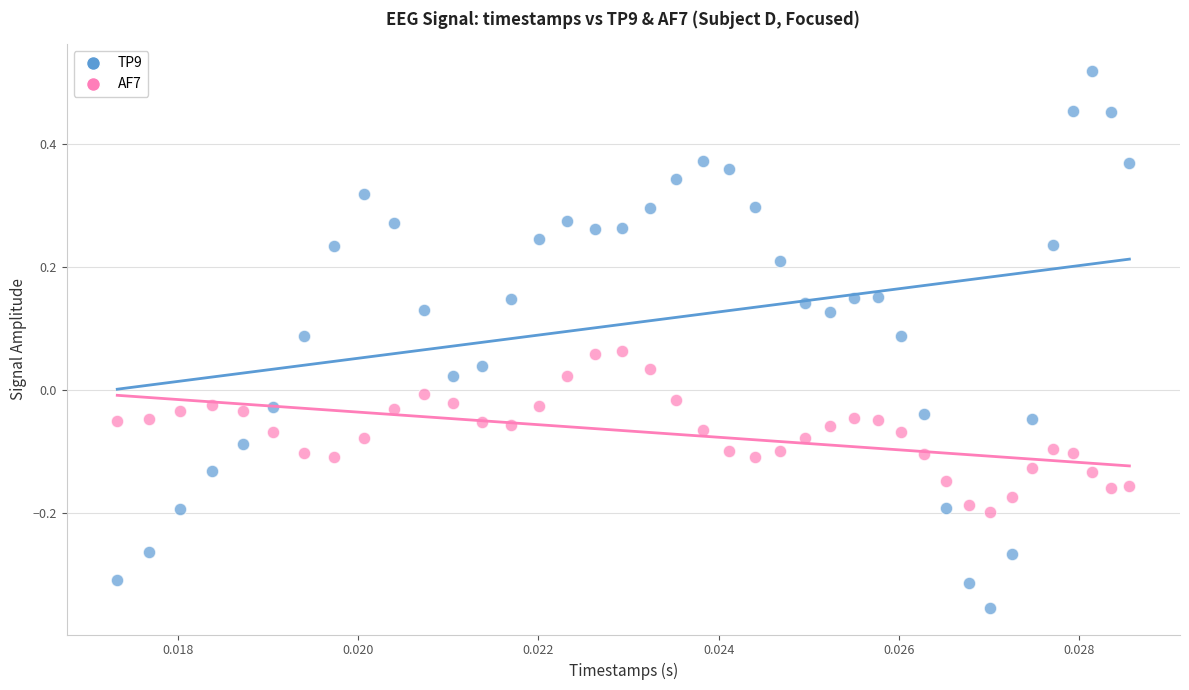

Which series reaches the maximum Y coordinate?

TP9